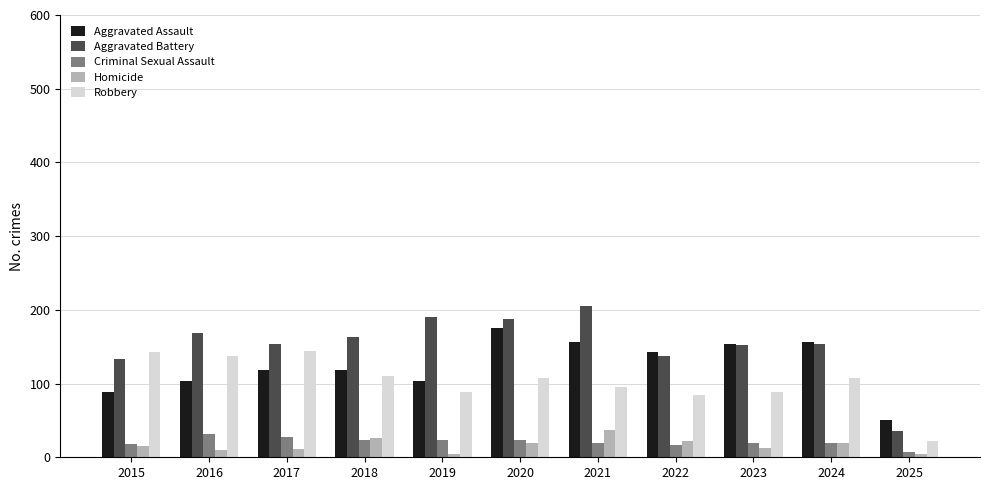

Which category has the highest value in the Aggravated Battery series?

2021